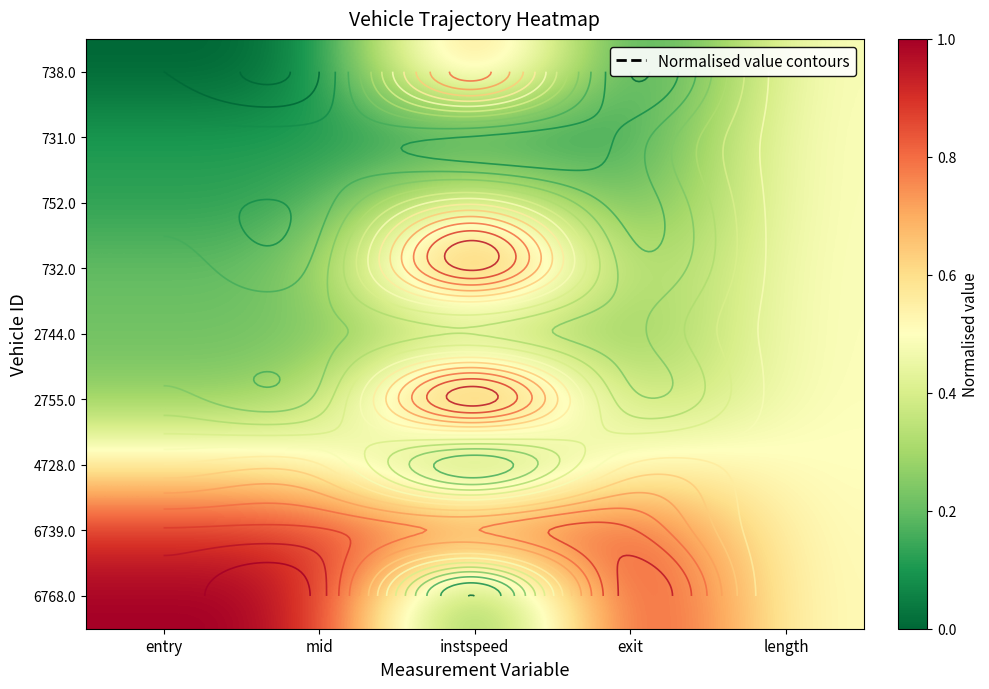

What is the maximum value shown in the chart?

1.0